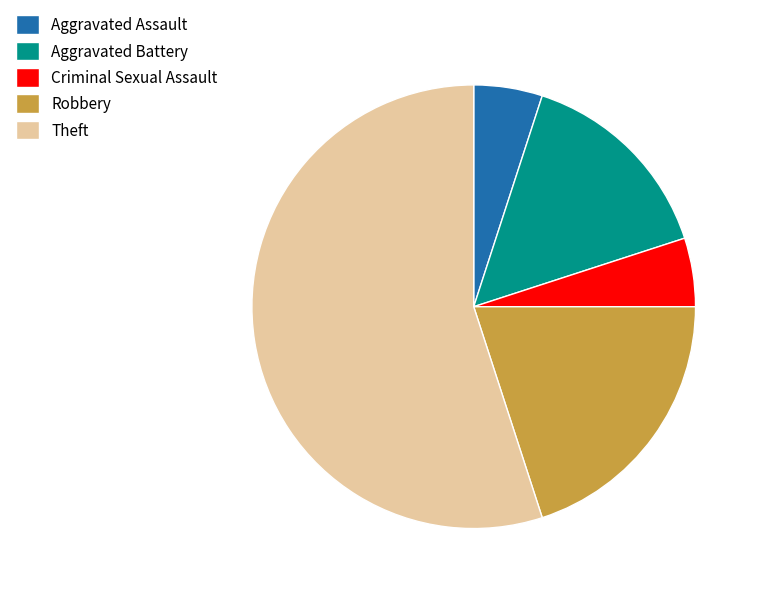

Which category has the biggest portion of the pie?

Theft